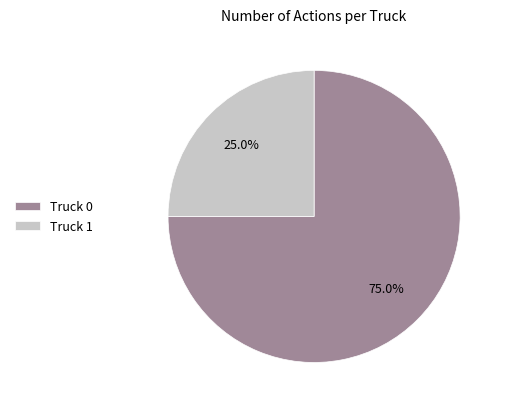

How many segments does this pie chart have?

2